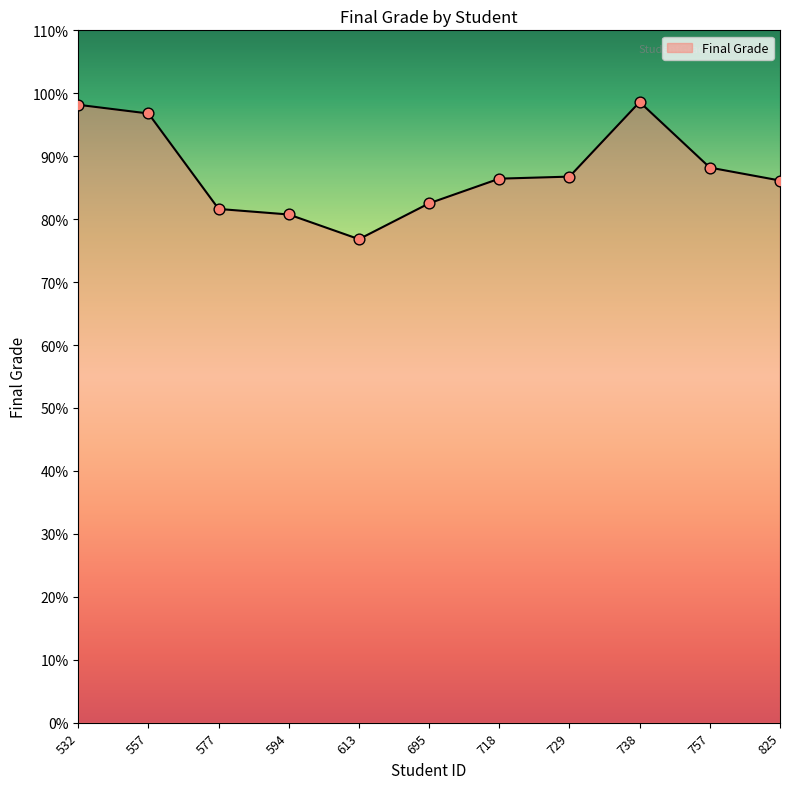

What is the ratio of the value at 557 to the value at 695?

1.2